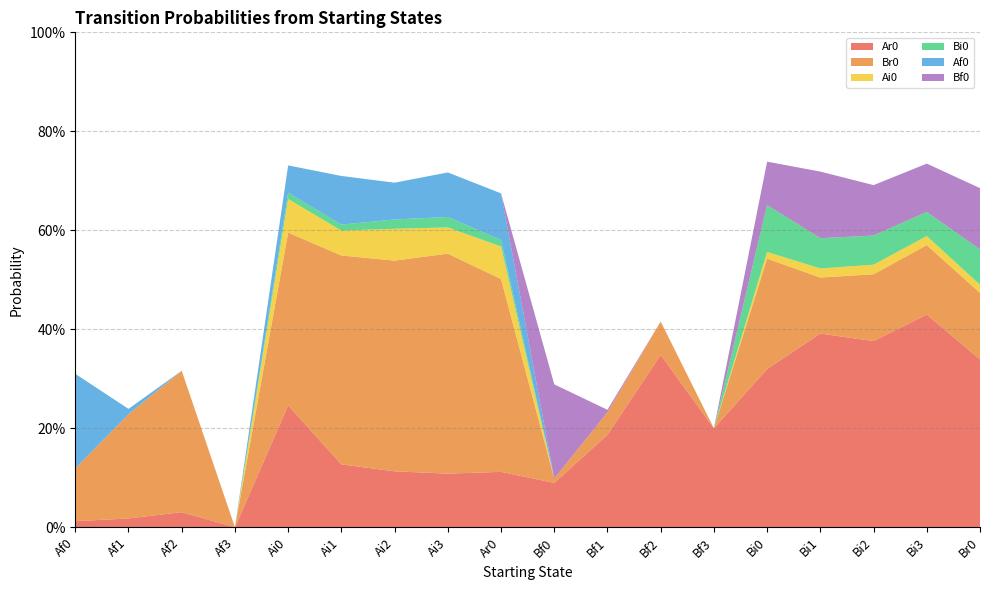

Reading right to left, what are all the values shown in this chart?

Ar0: Br0=0.3	Bi3=0.4	Bi2=0.4	Bi1=0.4	Bi0=0.3	Bf3=0.2	Bf2=0.3	Bf1=0.2	Bf0=0.1	Ar0=0.1	Ai3=0.1	Ai2=0.1	Ai1=0.1	Ai0=0.2	Af3=0.0	Af2=0.0	Af1=0.0	Af0=0.0
Br0: Br0=0.1	Bi3=0.1	Bi2=0.1	Bi1=0.1	Bi0=0.2	Bf3=0.0	Bf2=0.1	Bf1=0.0	Bf0=0.0	Ar0=0.4	Ai3=0.4	Ai2=0.4	Ai1=0.4	Ai0=0.3	Af3=0.0	Af2=0.3	Af1=0.2	Af0=0.1
Ai0: Br0=0.0	Bi3=0.0	Bi2=0.0	Bi1=0.0	Bi0=0.0	Bf3=0.0	Bf2=0.0	Bf1=0.0	Bf0=0.0	Ar0=0.1	Ai3=0.1	Ai2=0.1	Ai1=0.1	Ai0=0.1	Af3=0.0	Af2=0.0	Af1=0.0	Af0=0.0
Bi0: Br0=0.1	Bi3=0.0	Bi2=0.1	Bi1=0.1	Bi0=0.1	Bf3=0.0	Bf2=0.0	Bf1=0.0	Bf0=0.0	Ar0=0.0	Ai3=0.0	Ai2=0.0	Ai1=0.0	Ai0=0.0	Af3=0.0	Af2=0.0	Af1=0.0	Af0=0.0
Af0: Br0=0.0	Bi3=0.0	Bi2=0.0	Bi1=0.0	Bi0=0.0	Bf3=0.0	Bf2=0.0	Bf1=0.0	Bf0=0.0	Ar0=0.1	Ai3=0.1	Ai2=0.1	Ai1=0.1	Ai0=0.1	Af3=0.0	Af2=0.0	Af1=0.0	Af0=0.2
Bf0: Br0=0.1	Bi3=0.1	Bi2=0.1	Bi1=0.1	Bi0=0.1	Bf3=0.0	Bf2=0.0	Bf1=0.0	Bf0=0.2	Ar0=0.0	Ai3=0.0	Ai2=0.0	Ai1=0.0	Ai0=0.0	Af3=0.0	Af2=0.0	Af1=0.0	Af0=0.0